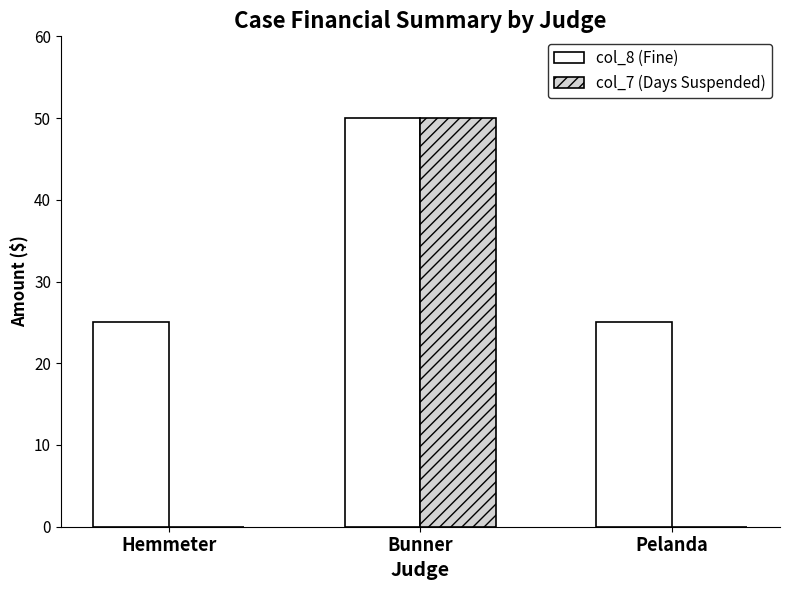

True or false: col_7 (Days Suspended) has a value of -22 at Pelanda.

False